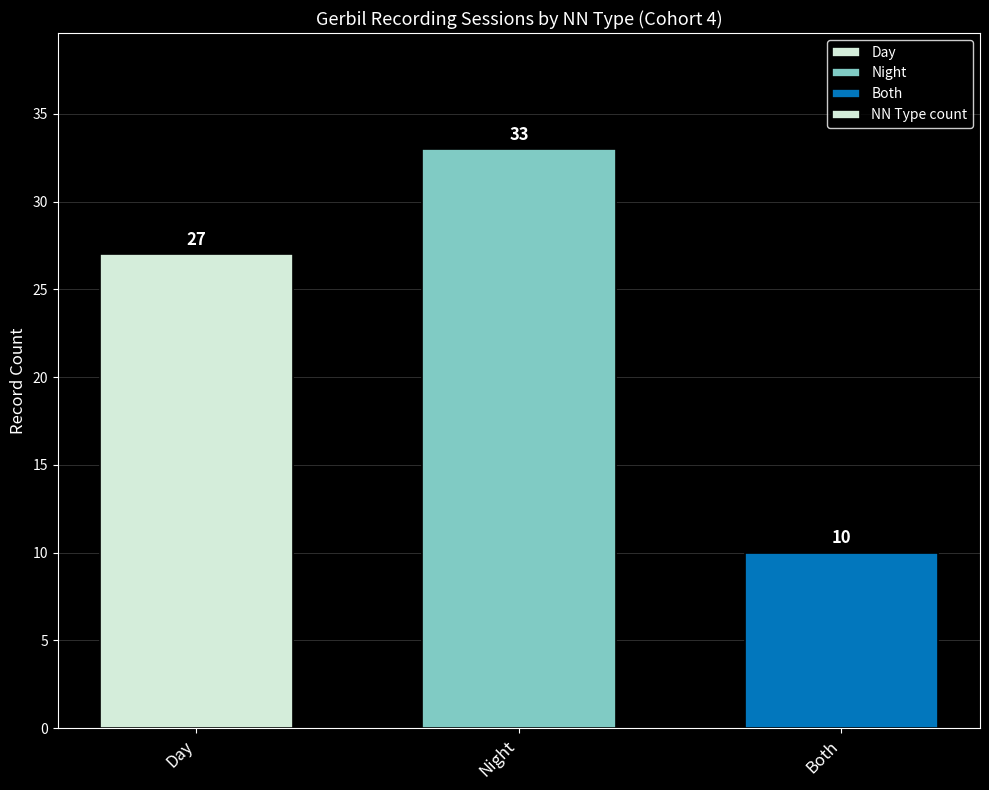

Count the number of categories in the chart.

3